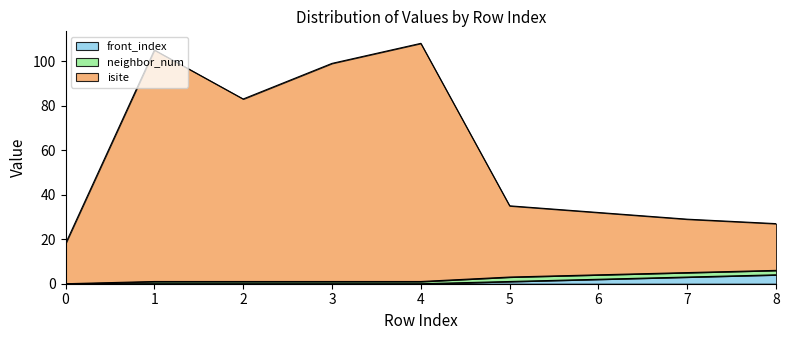

The value of isite at 8 is 27. True or false?

True